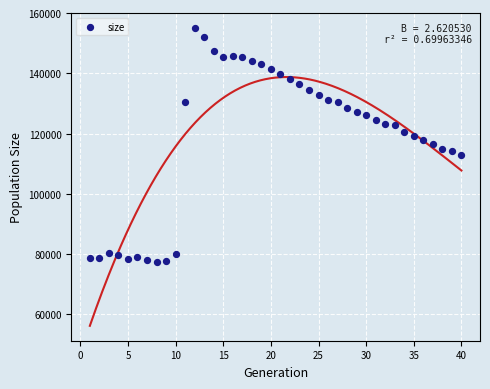

What is the range of X values (max minus min)?

39